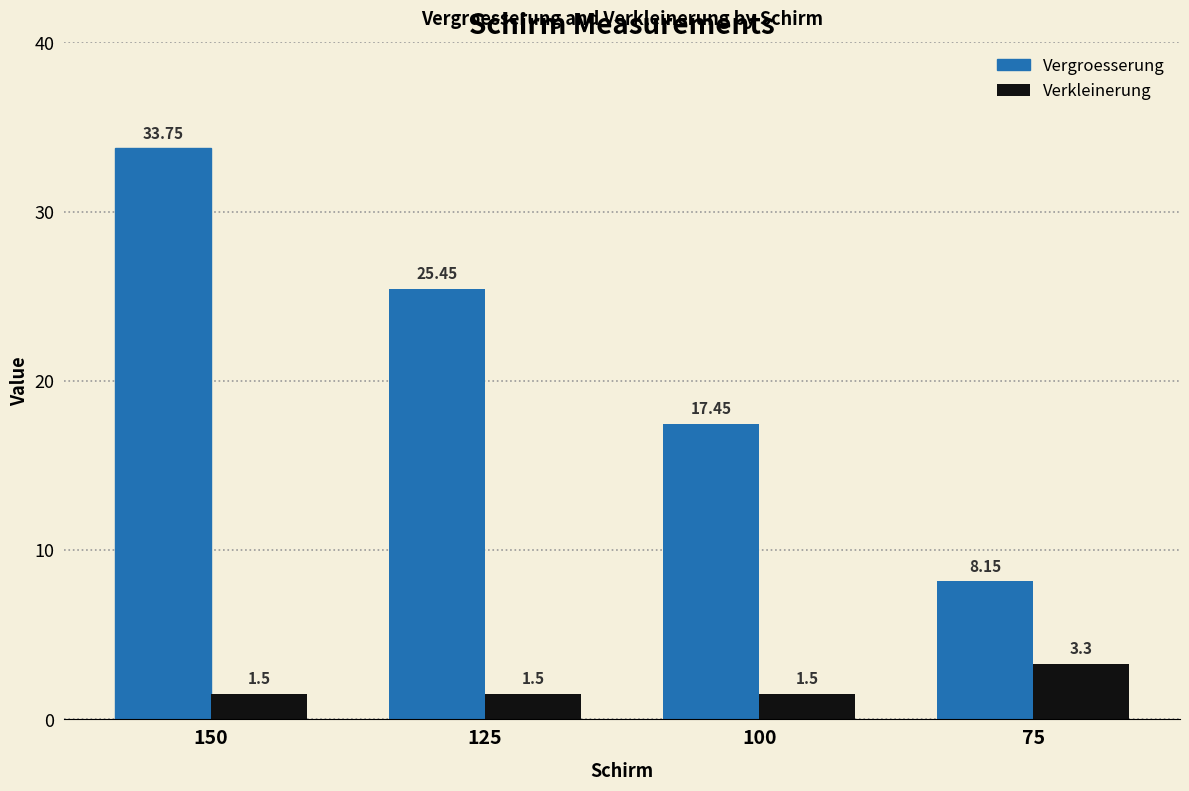

Where is Vergroesserung nearest to the value 20?

100